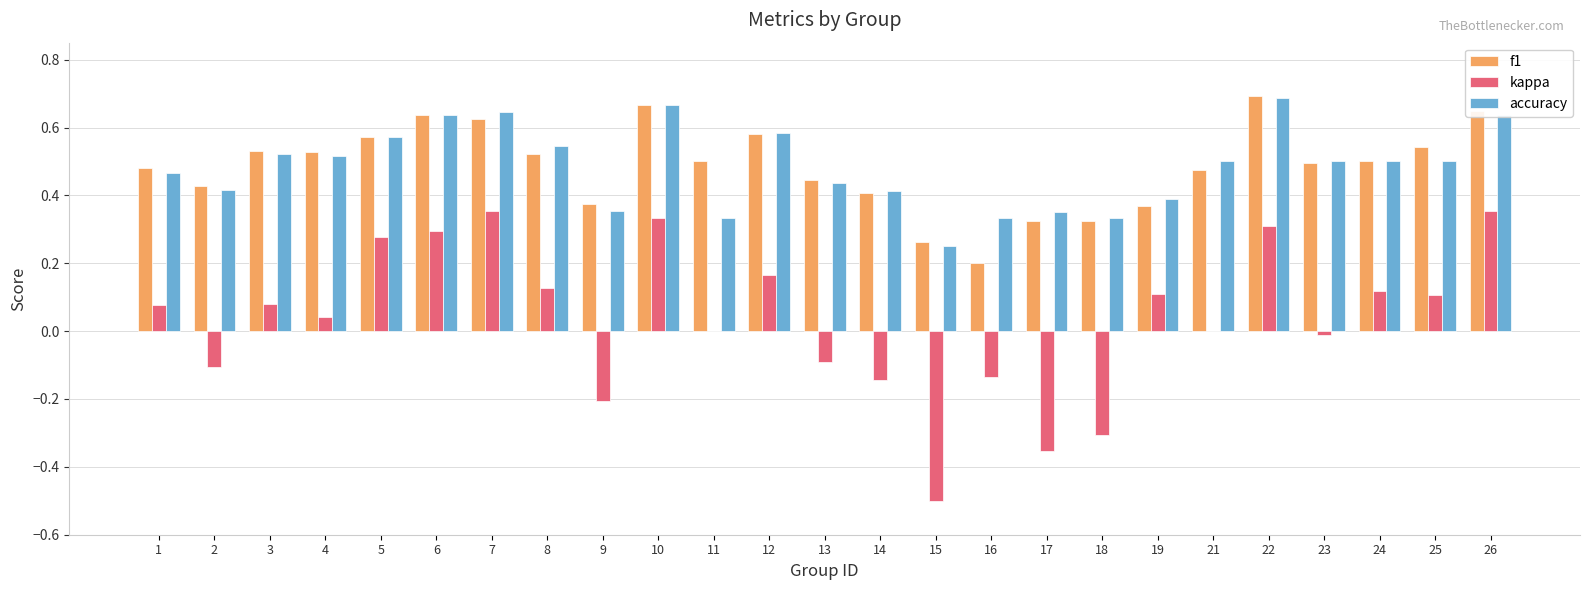

What is the total value across all series at 5?

1.4